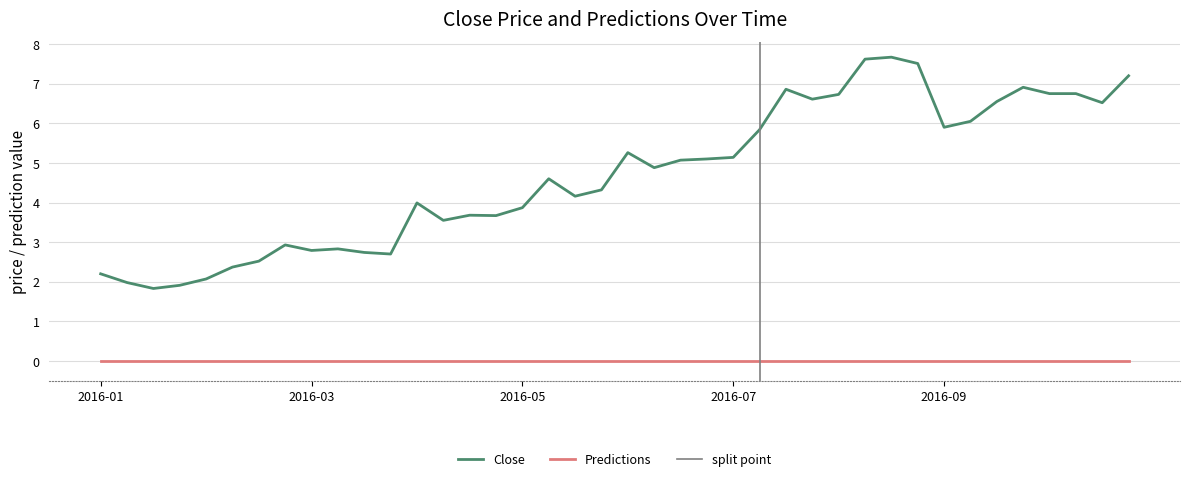

What is the sum of all values?

187.6